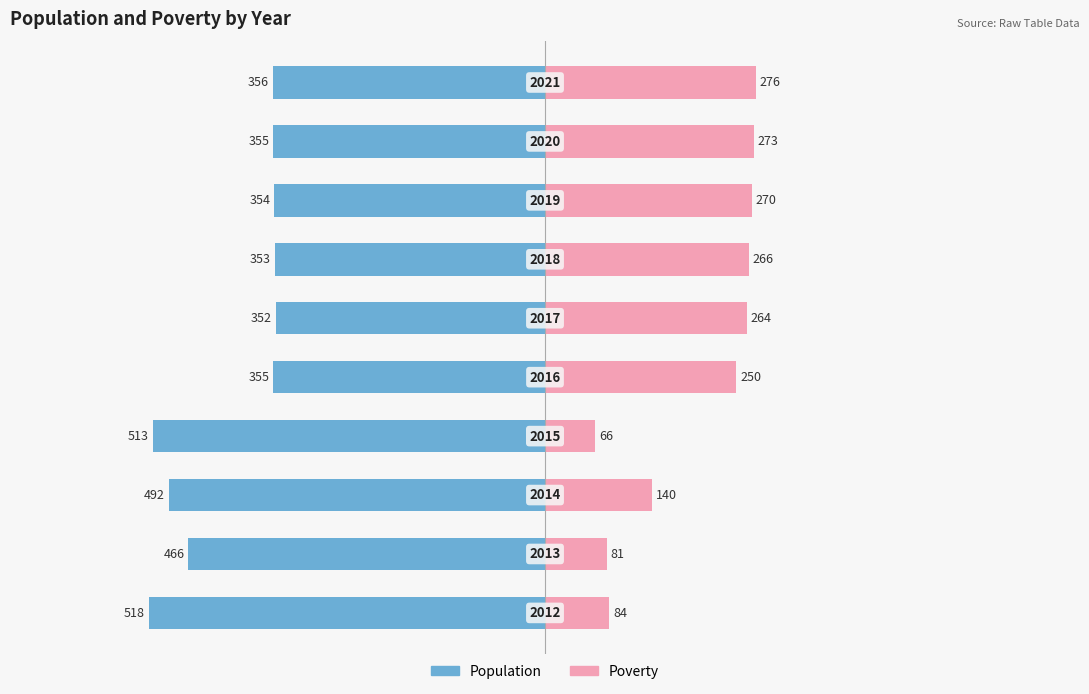

Reading right to left, extract all data points from this chart.

Population: -356	-355	-354	-353	-352	-355	-513	-492	-466	-518
Poverty: 276	273	270	266	264	250	66	140	81	84